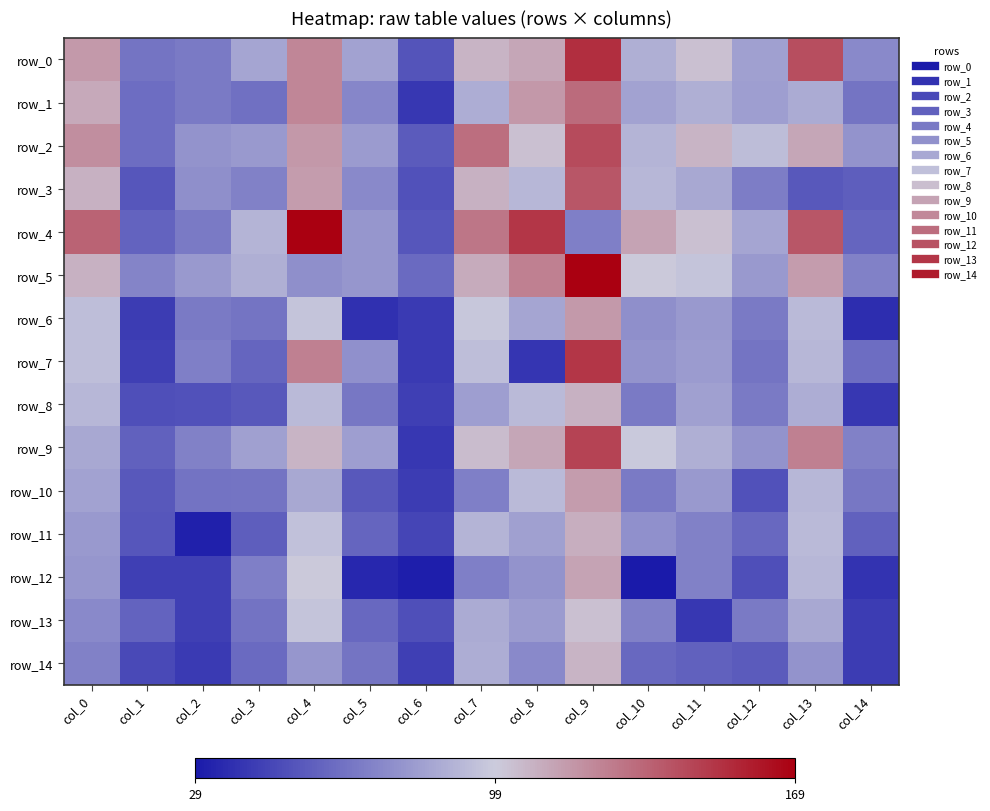

Which has a higher value, col_2 or col_13?

col_13